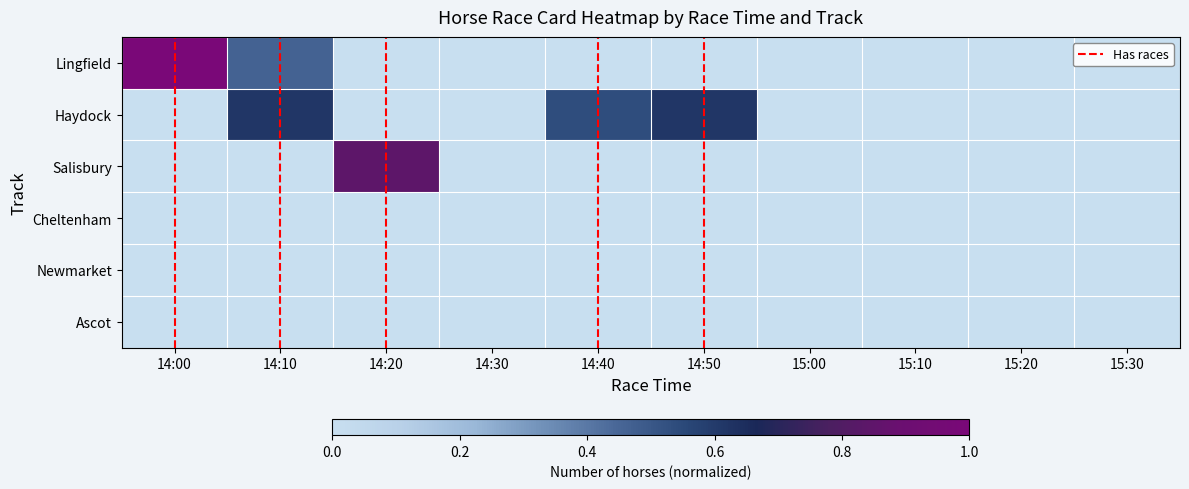

At which category is the sum across all series the highest?

14:10